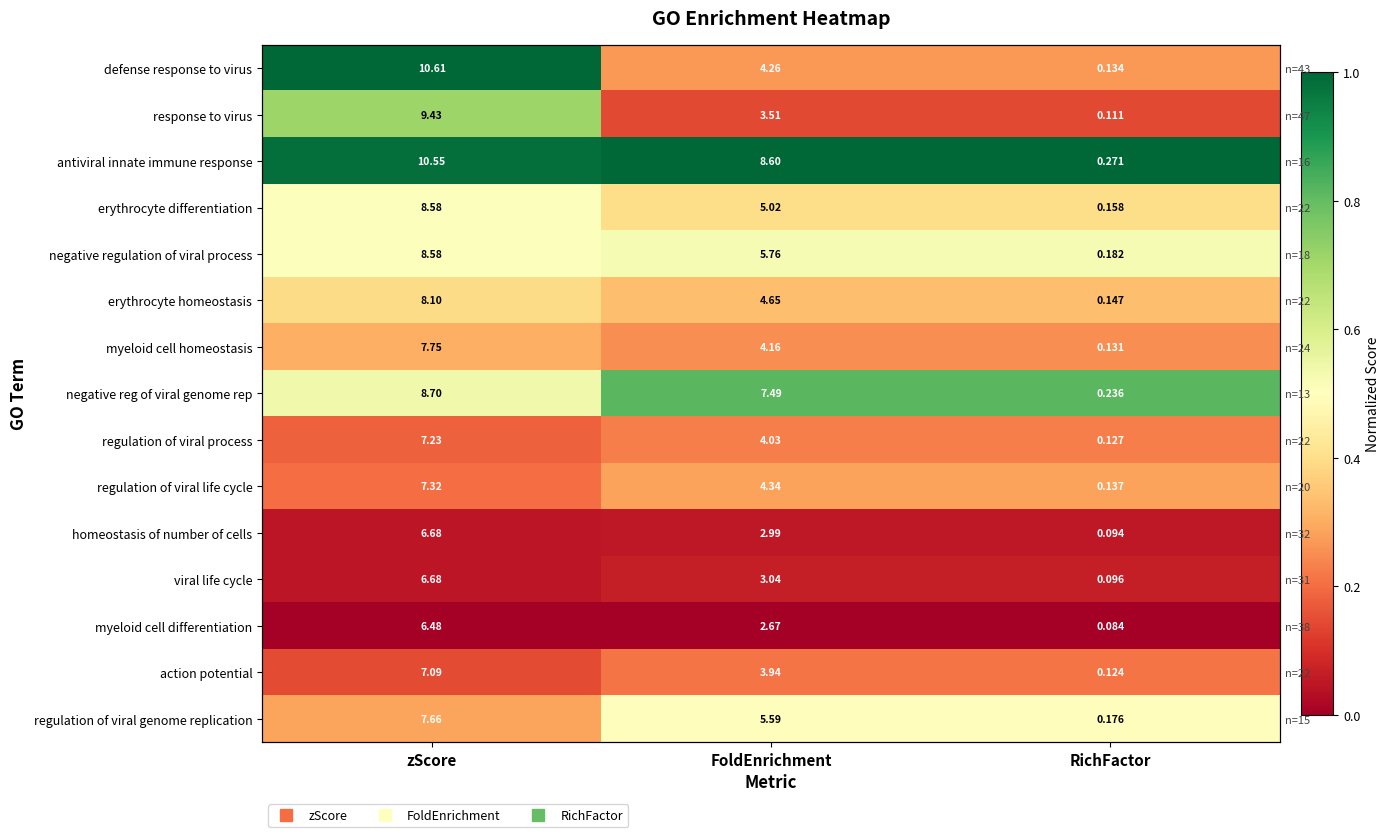

Count the regulation of viral process values in the range 0 to 1.

3